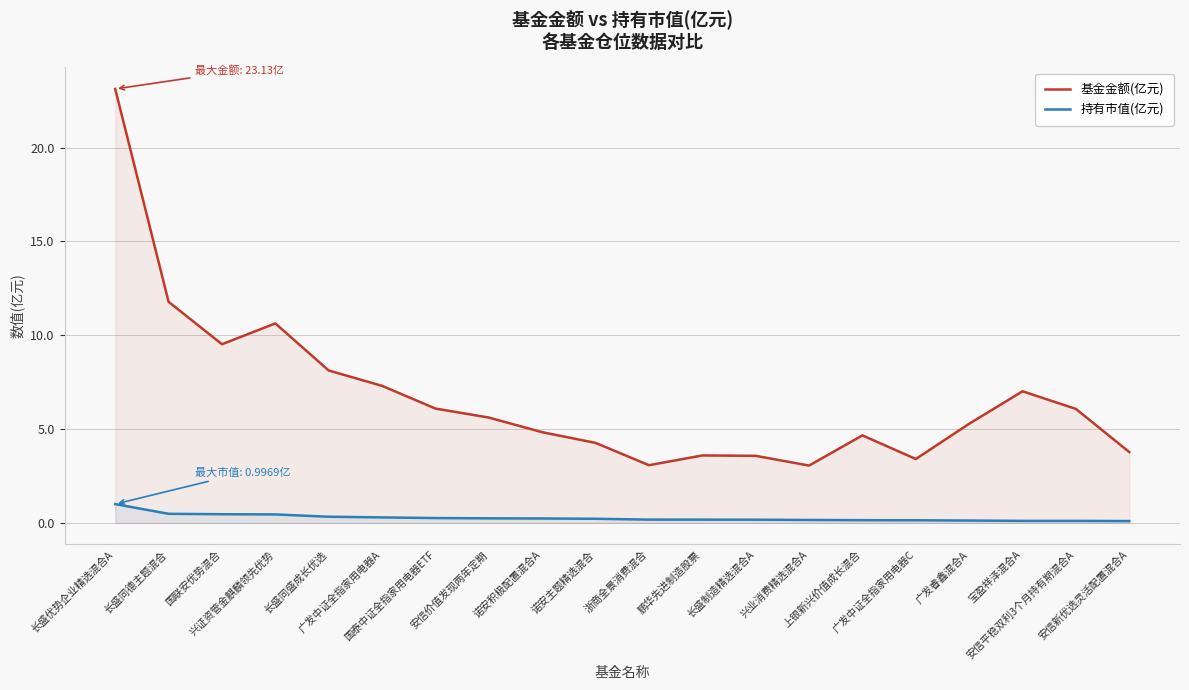

Rank the categories by 持有市值(亿元) value from lowest to highest.

安信新优选灵活配置混合A, 安信平稳双利3个月持有期混合A, 宝盈祥泽混合A, 广发睿鑫混合A, 广发中证全指家用电器C, 上银新兴价值成长混合, 兴业消费精选混合A, 长盛制造精选混合A, 鹏华先进制造股票, 浙商全景消费混合, 诺安主题精选混合, 诺安积极配置混合A, 安信价值发现两年定期, 国泰中证全指家用电器ETF, 广发中证全指家用电器A, 长盛同盛成长优选, 兴证资管金麒麟领先优势, 国联安优势混合, 长盛同德主题混合, 长盛优势企业精选混合A